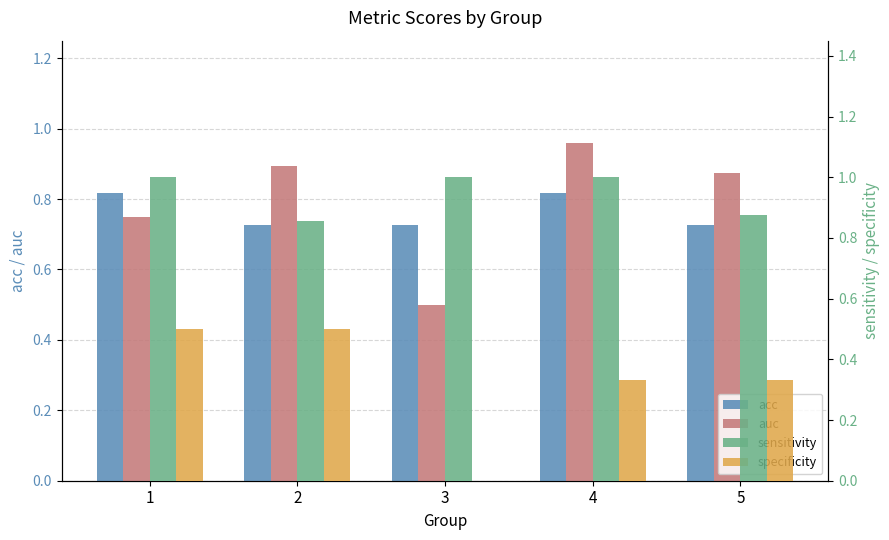

Which series has the largest range (max minus min)?

specificity